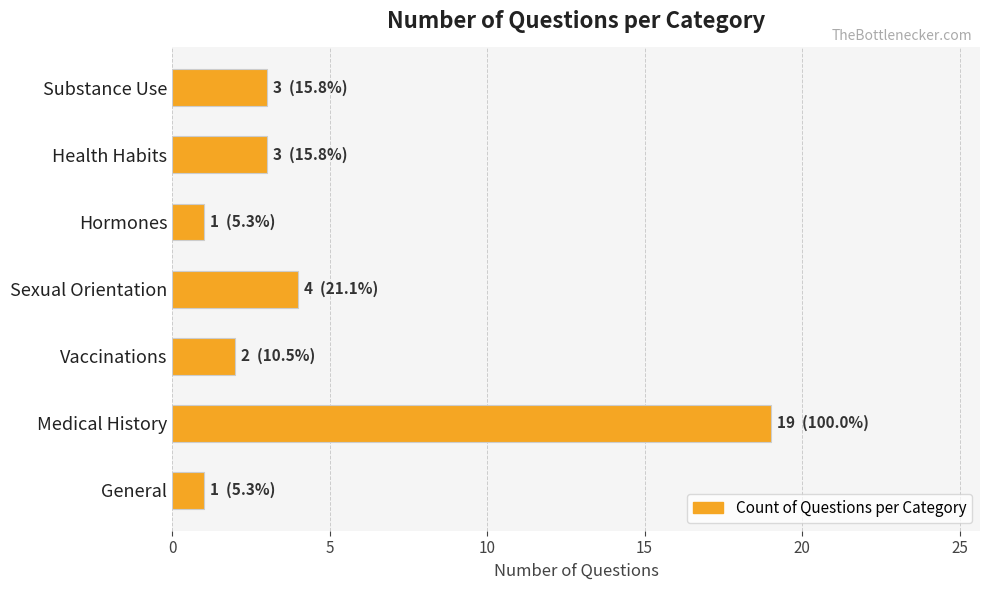

What is the sum of all values?

33